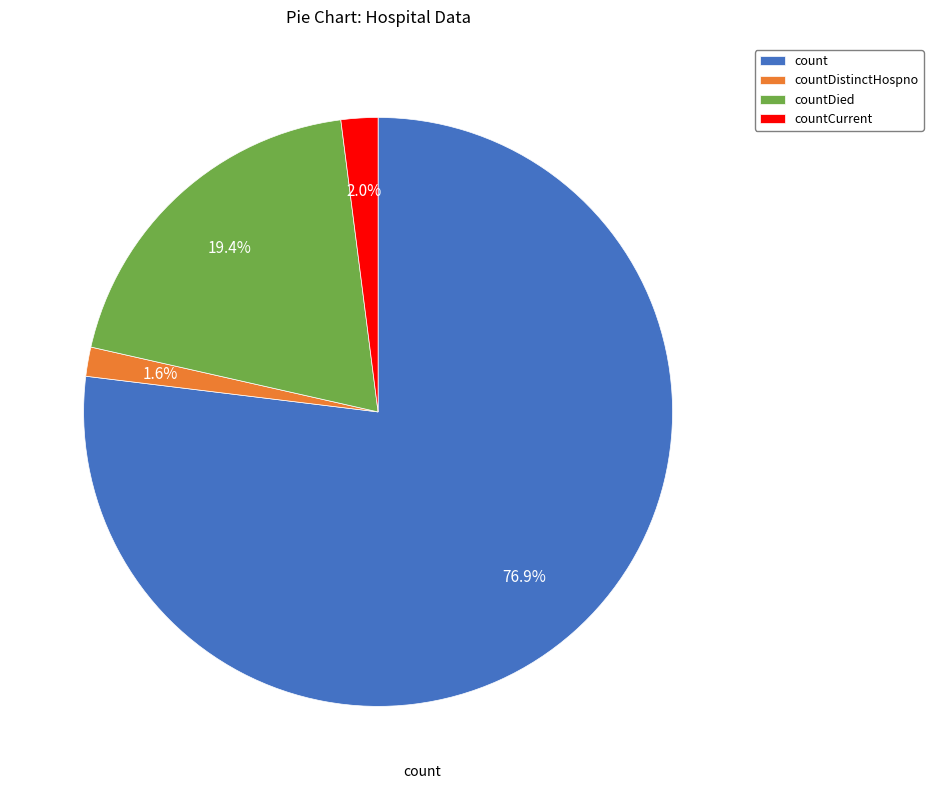

The countDied slice represents 19% of the pie. True or false?

True